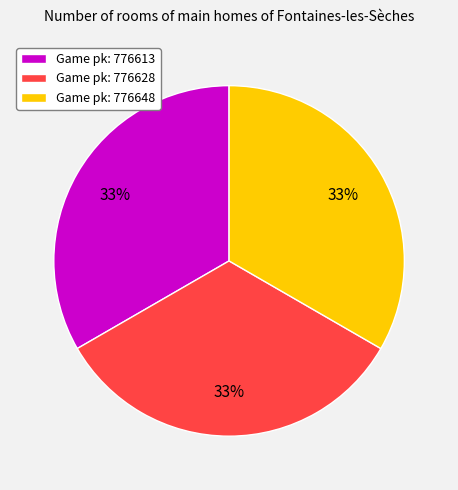

Count the number of slices in the pie.

3